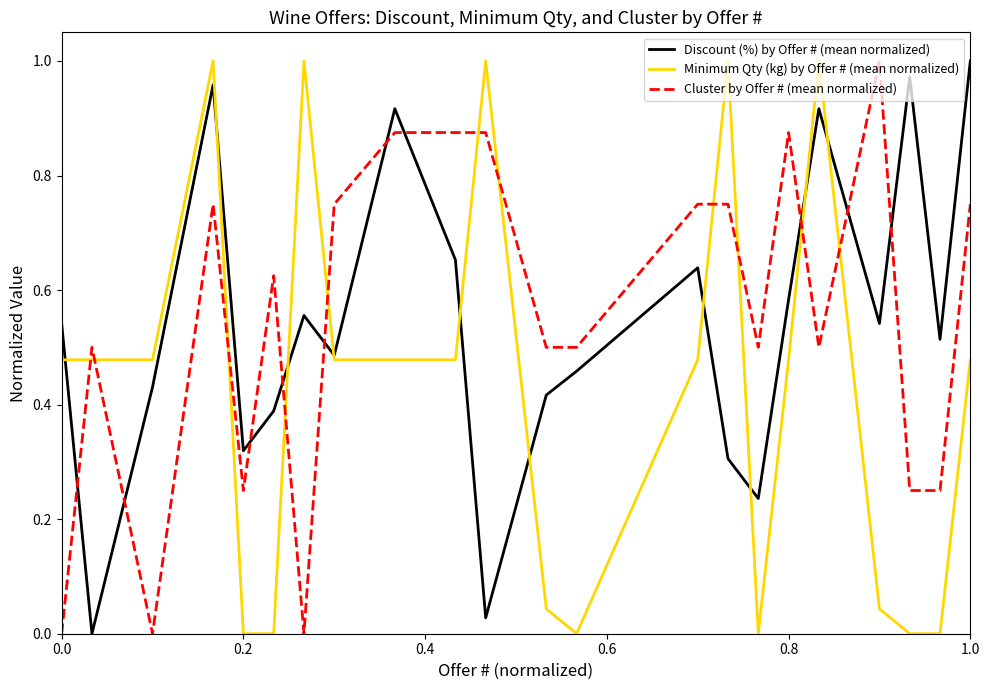

How many times do Discount (%) by Offer # (mean normalized) and Cluster by Offer # (mean normalized) cross each other?

10